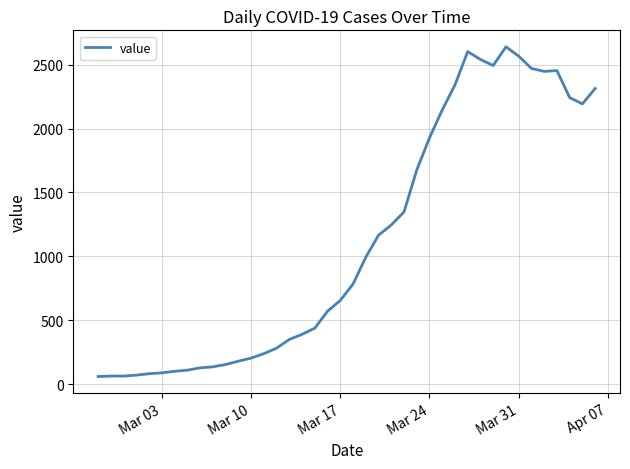

What is the greatest value displayed?

2639